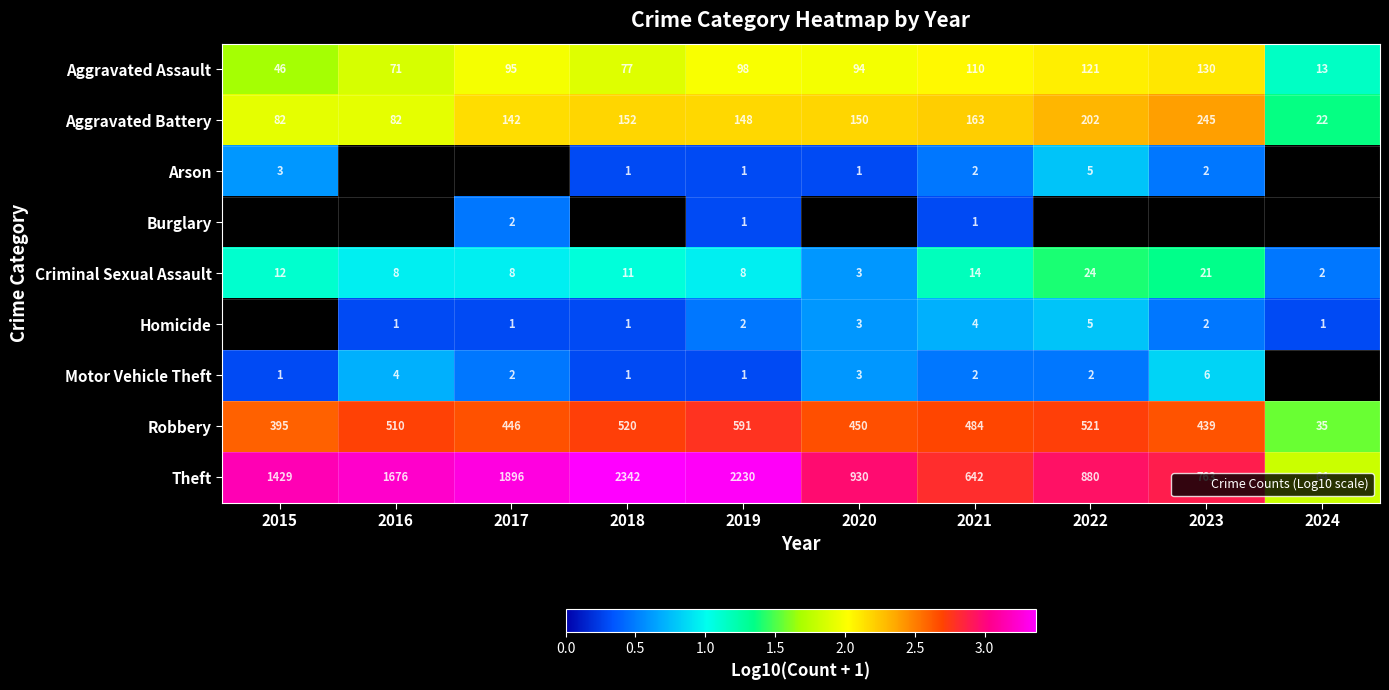

True or false: Robbery has a value of 2.7 at 2022.

True